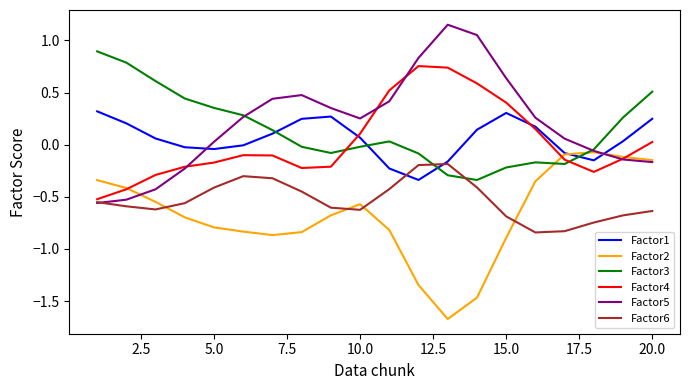

True or false: Factor1 and Factor4 cross at least once.

True